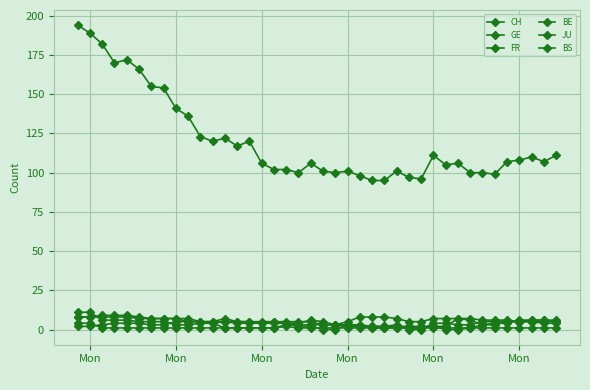

At which category does CH reach its first local valley?

Mon